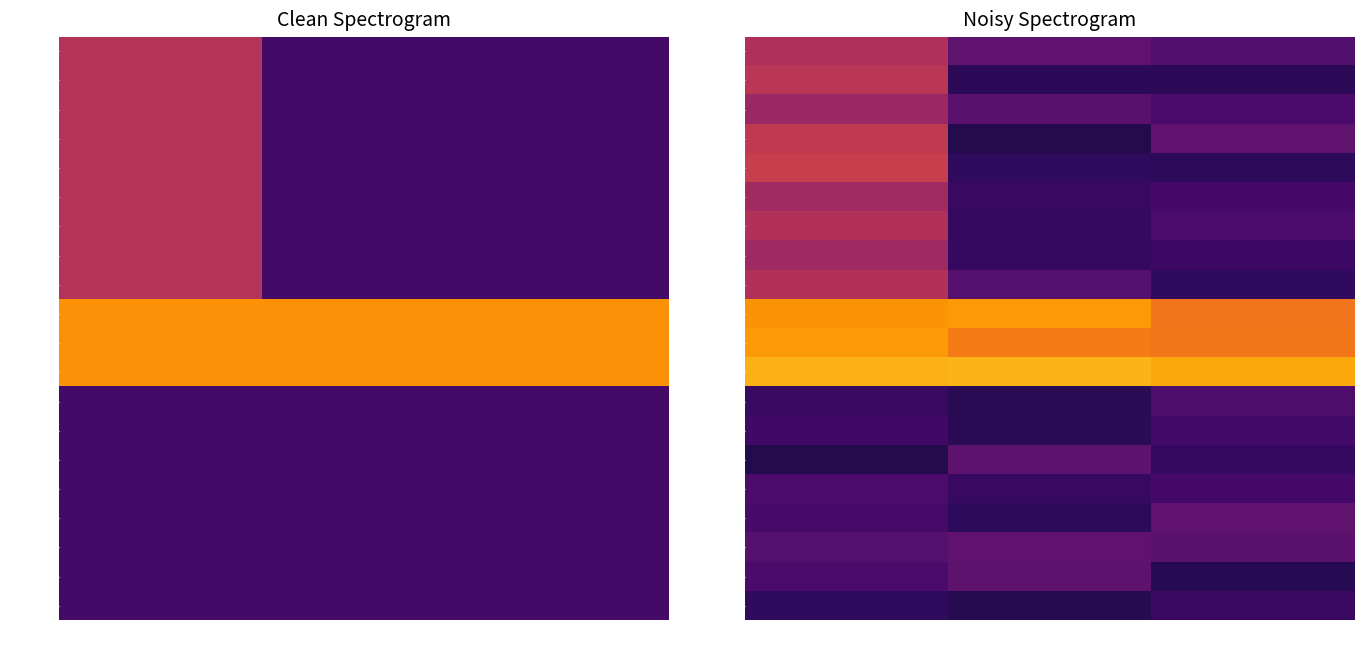

The value of M(1,227) at Recall=0.0 is 1.0. True or false?

False